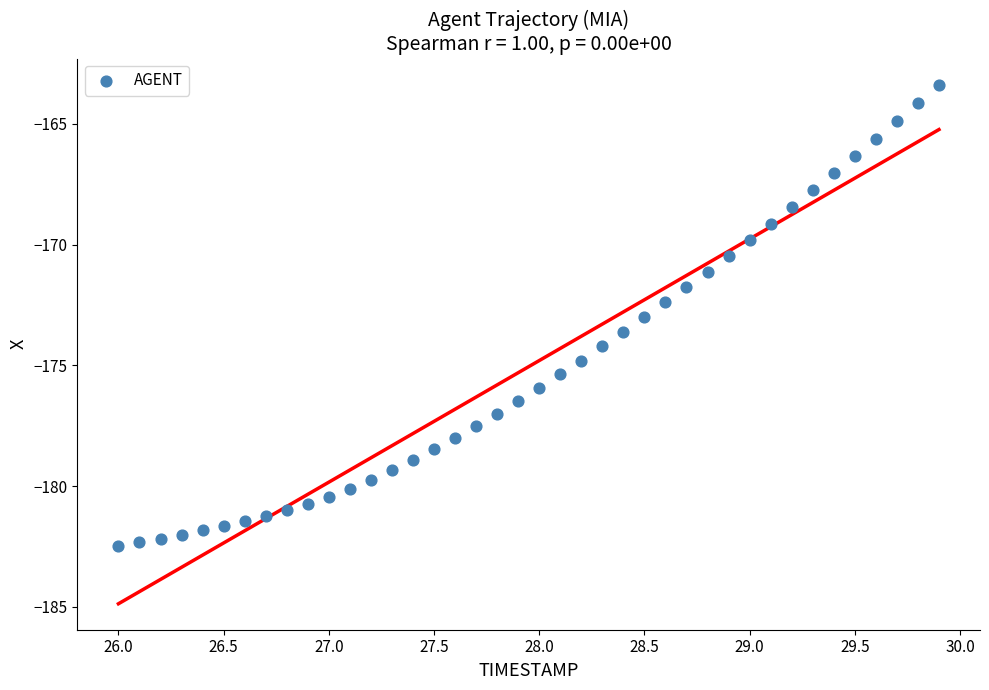

What is the range of X values (max minus min)?

3.9